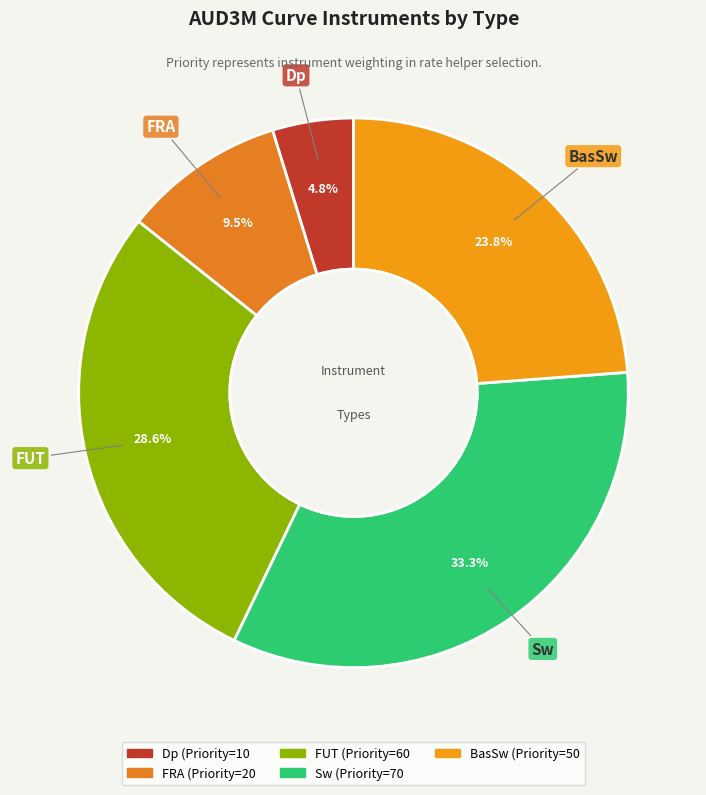

What is the largest slice in the pie chart?

Sw